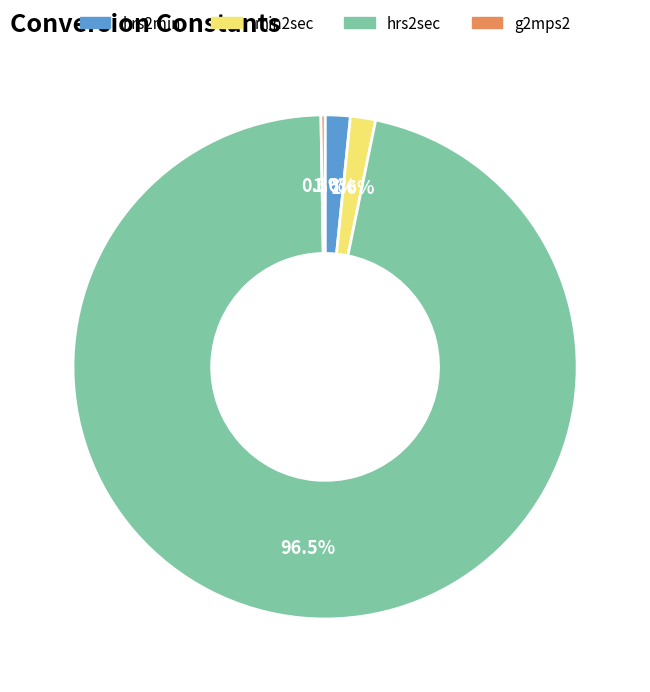

Which slice represents more than half of the pie?

hrs2sec